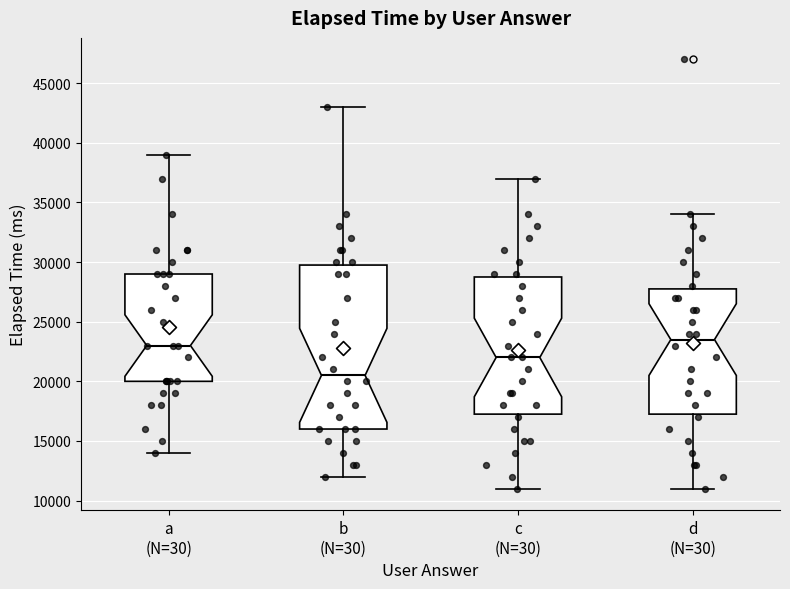

Which box's median line is the highest?

d (N=30)